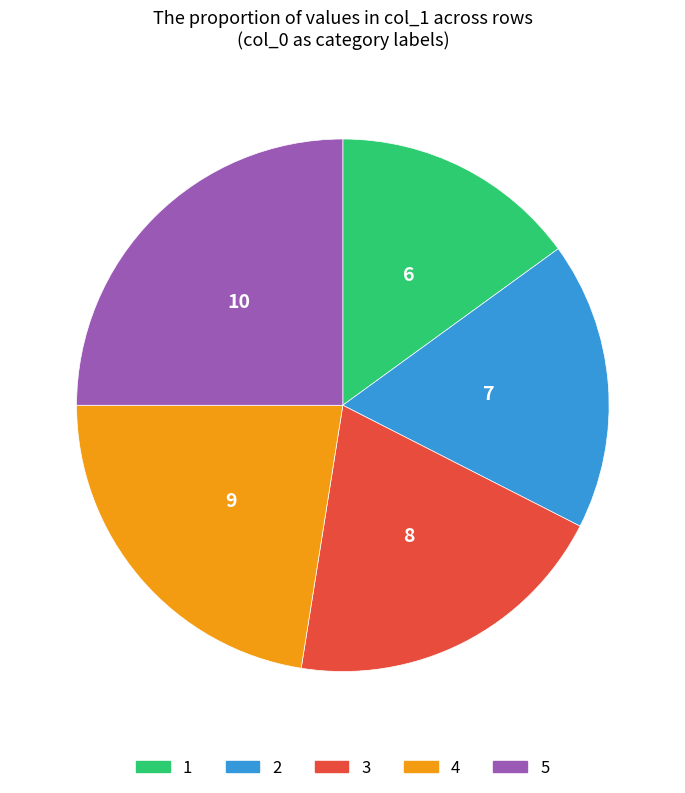

Rank the categories by value from lowest to highest.

1, 2, 3, 4, 5